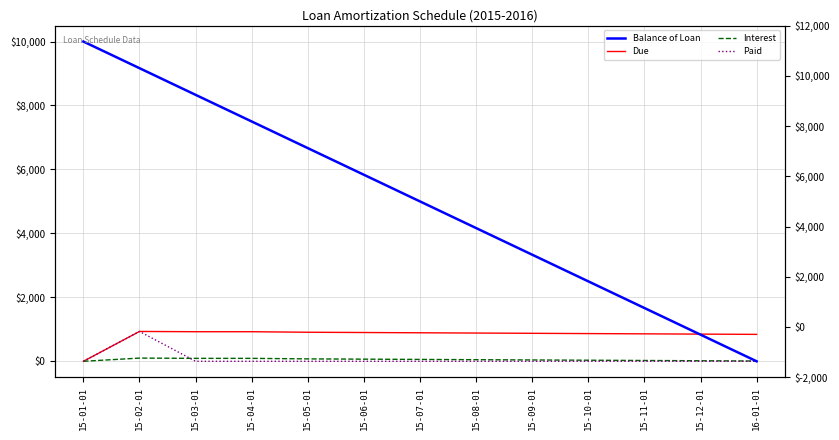

The value of Balance of Loan at 15-05-01 is 6666.7. True or false?

True